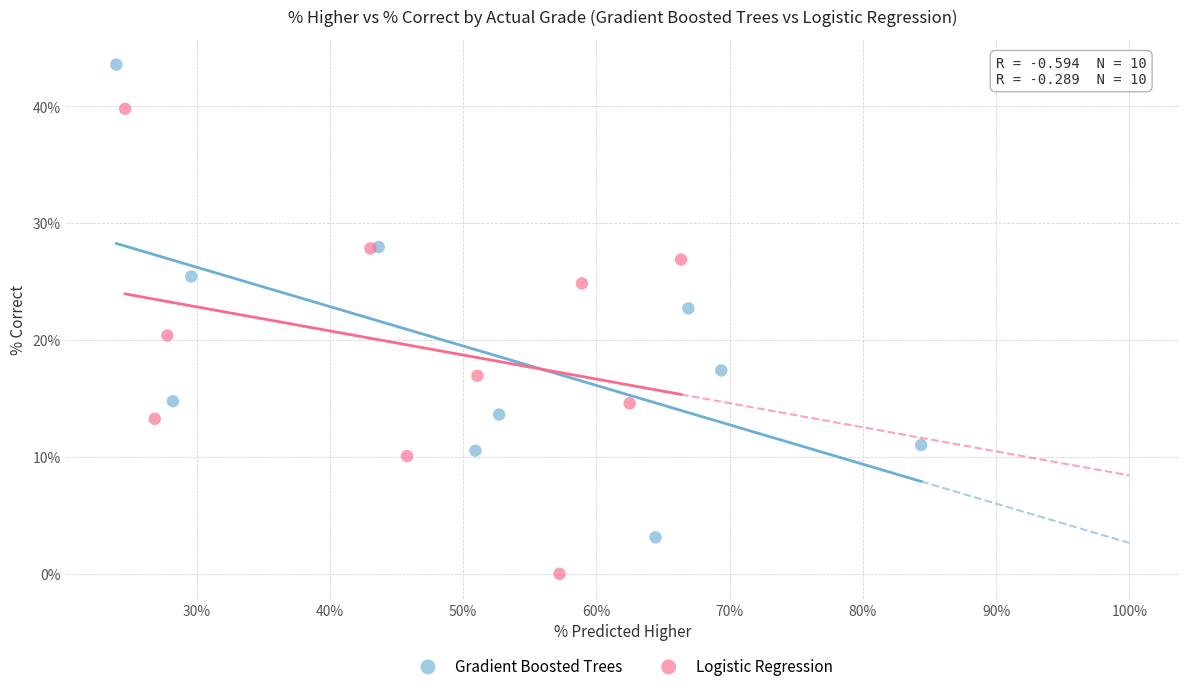

Which series reaches the minimum Y coordinate?

Logistic Regression